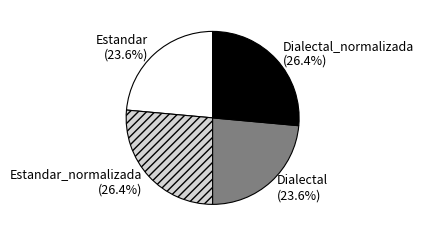

To the nearest percent, what is the combined percentage of Dialectal_normalizada and Dialectal?

50%